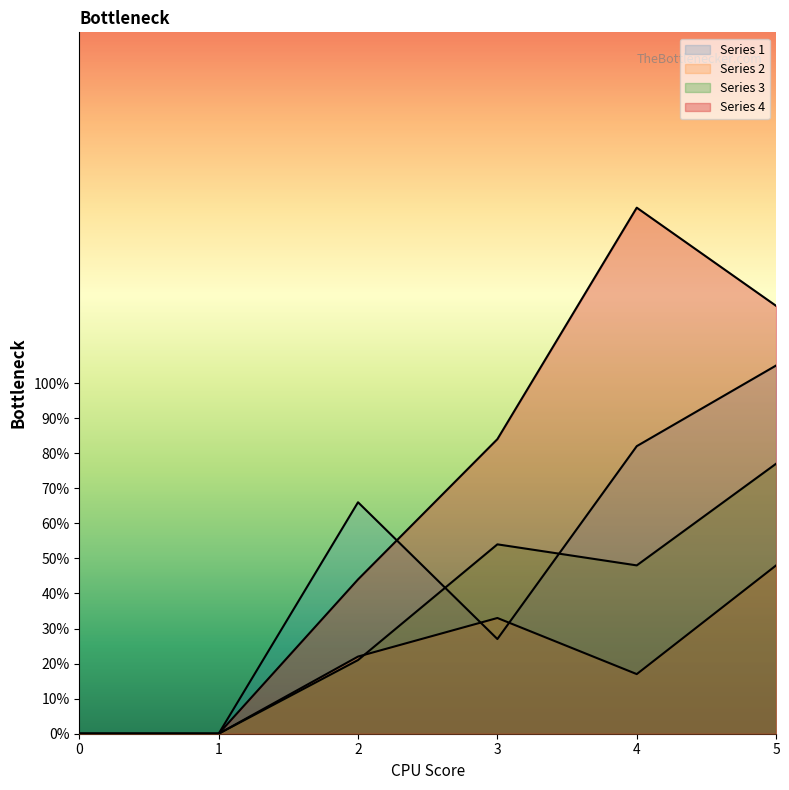

Which series has the largest range (max minus min)?

4